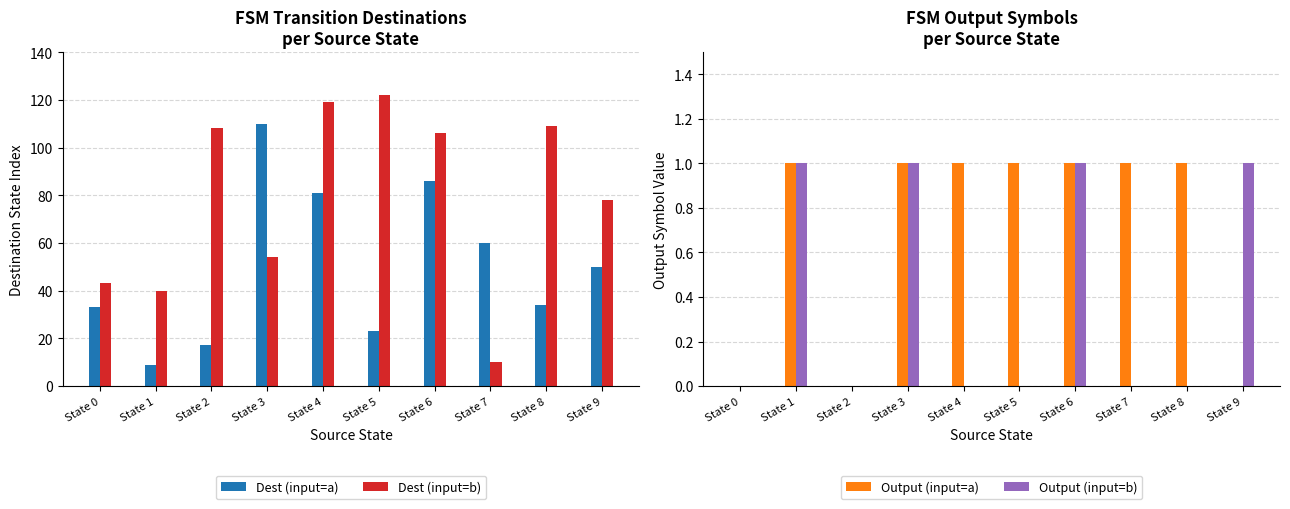

Which series has the largest total across all categories?

Dest (input=b)